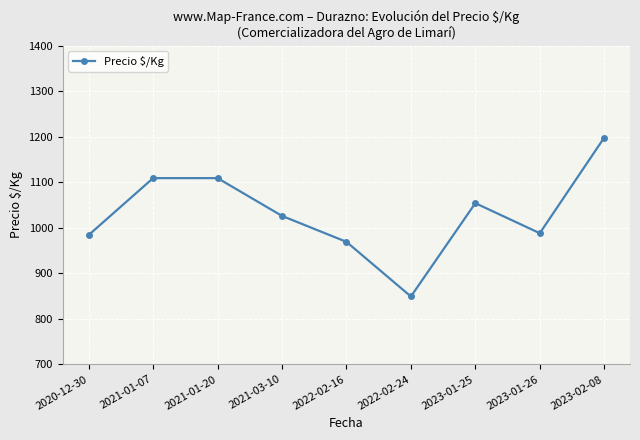

What is the difference between the second highest and minimum values?

260